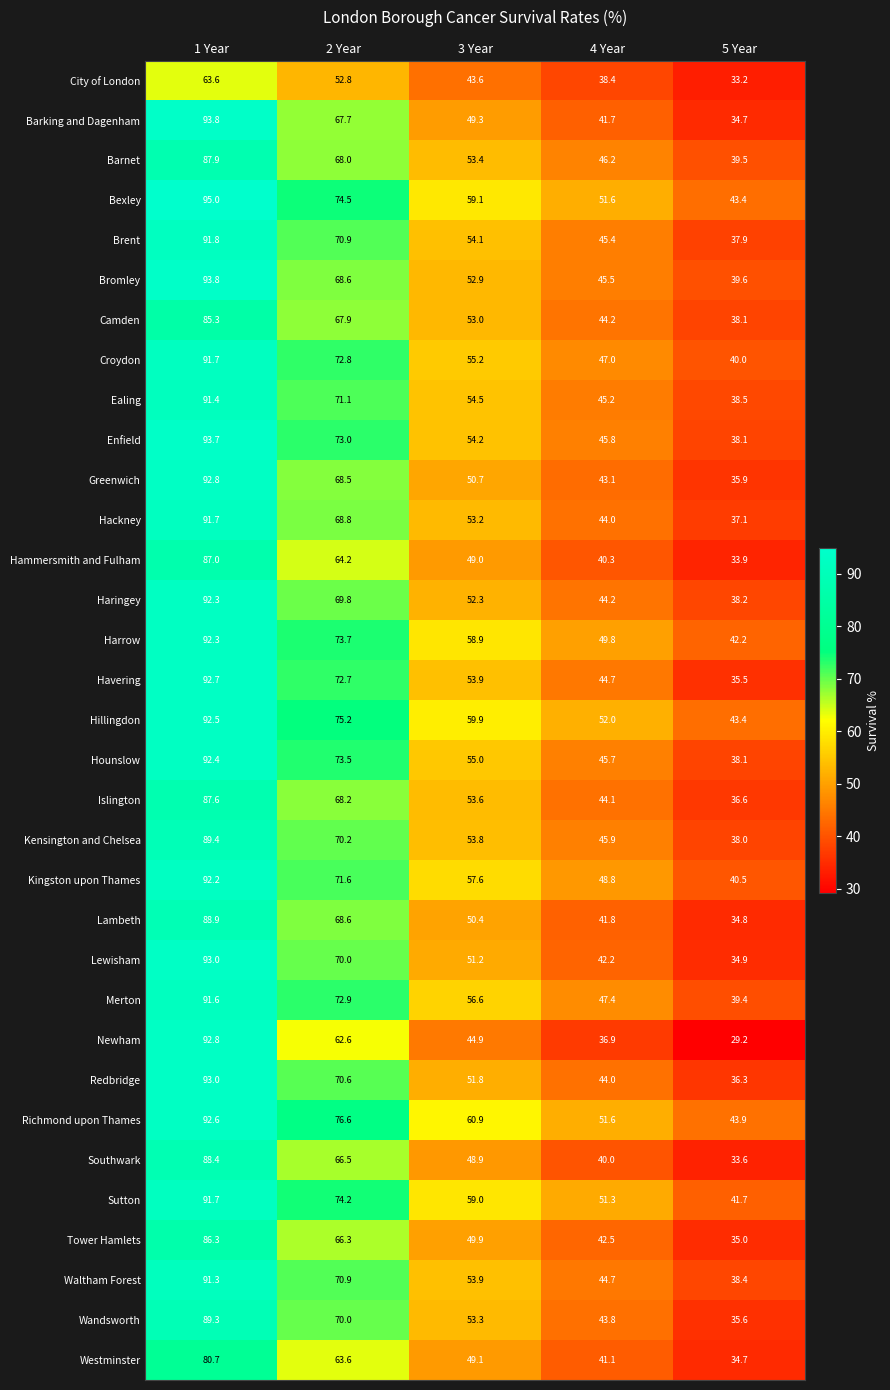

The value of Merton at 5 Year is 39.4. True or false?

True